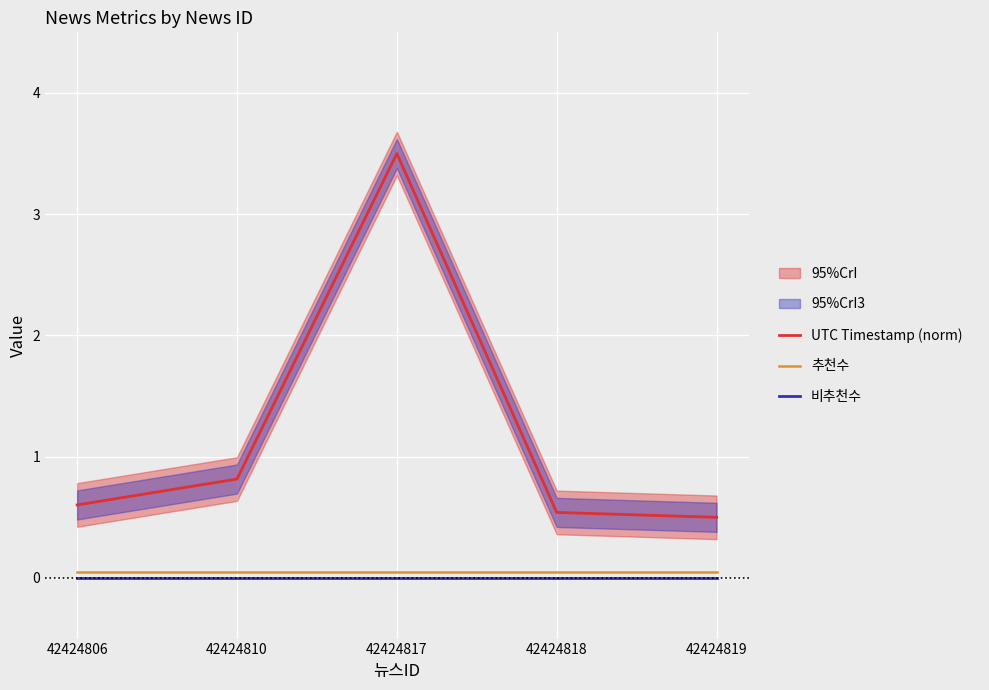

True or false: UTC Timestamp (norm) has a value of 0.2 at 42424806.

False